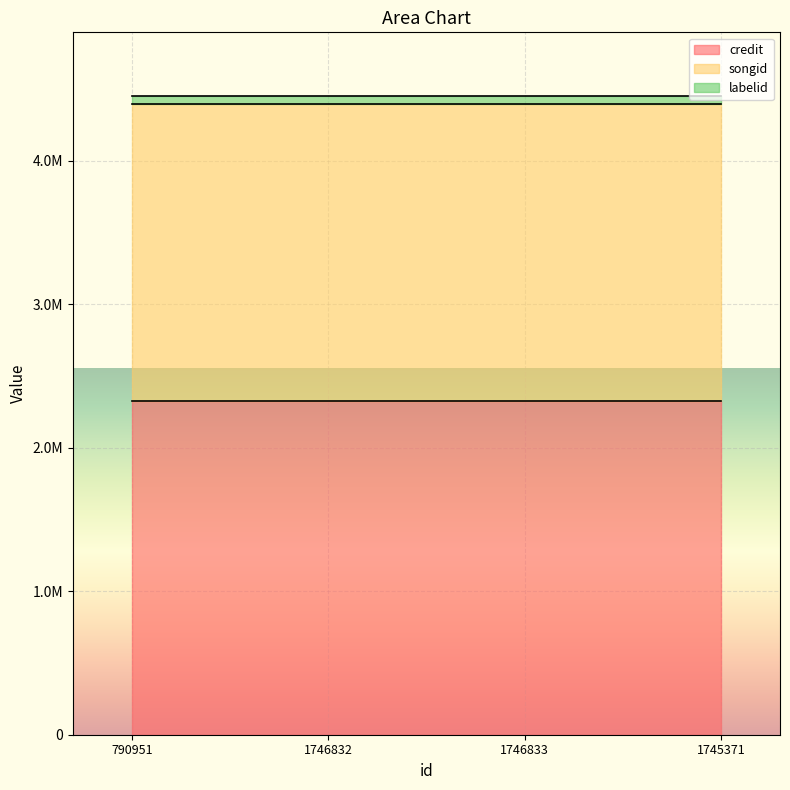

What is the average value of the labelid series?

55627